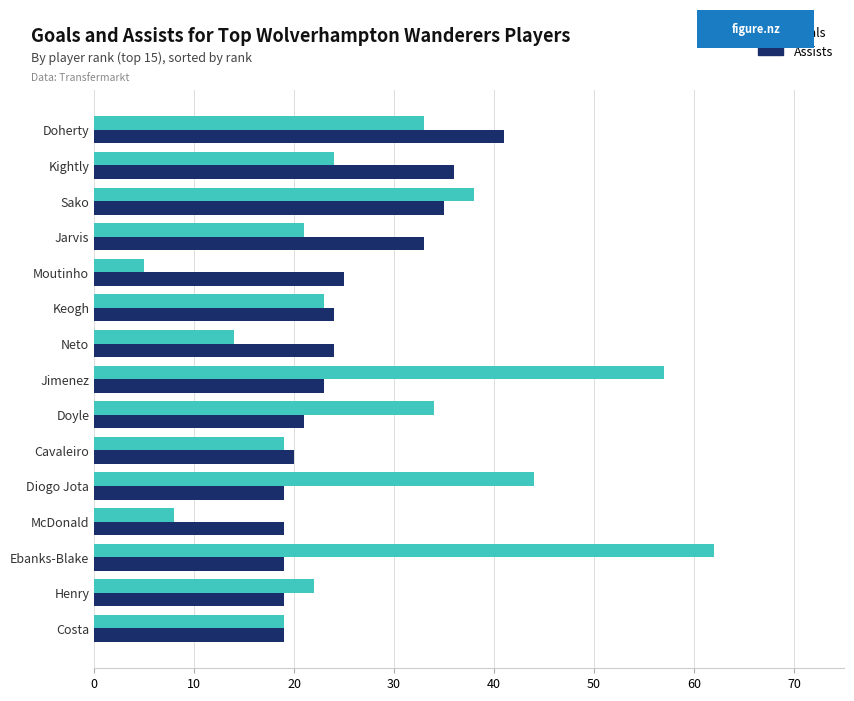

What is the total value across all series at Ebanks-Blake?

81